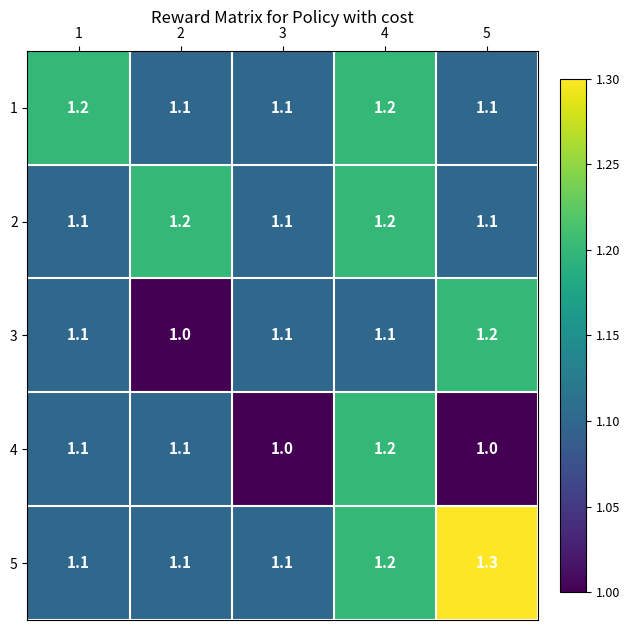

Read the 5 value at 2.

1.1